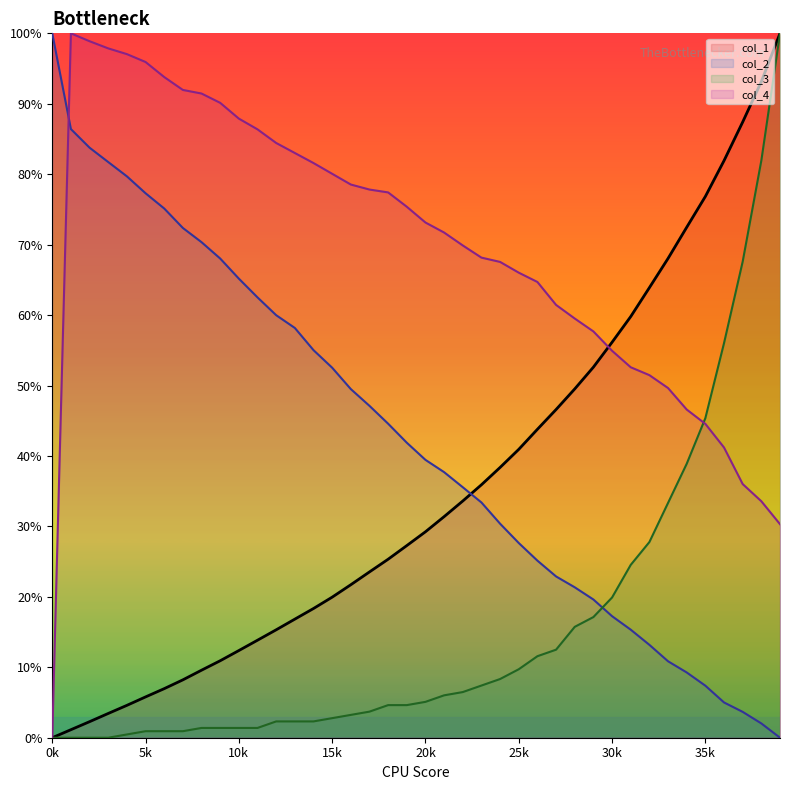

What is the value of the col_4 point at the 34th from the left?

49.6